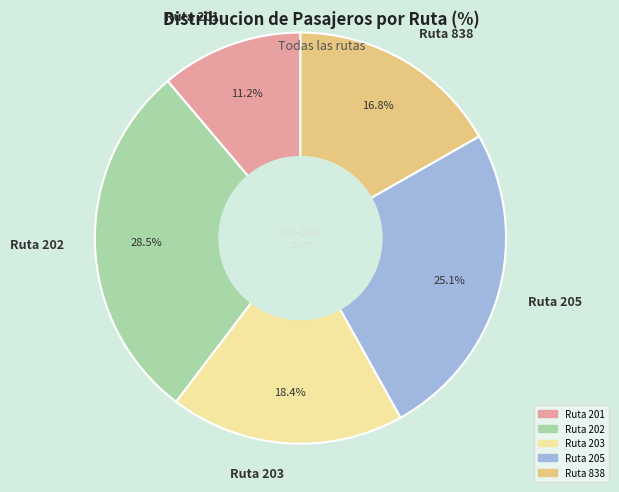

Rank the categories by value from lowest to highest.

Ruta 201, Ruta 838, Ruta 203, Ruta 205, Ruta 202